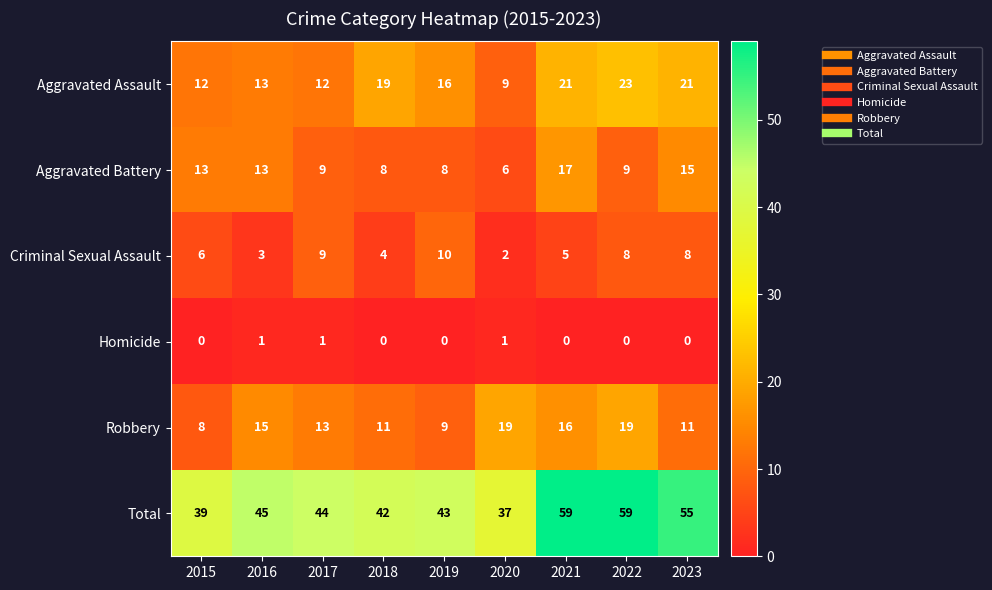

List the series in order of their peak value, highest first.

Total, Aggravated Assault, Robbery, Aggravated Battery, Criminal Sexual Assault, Homicide